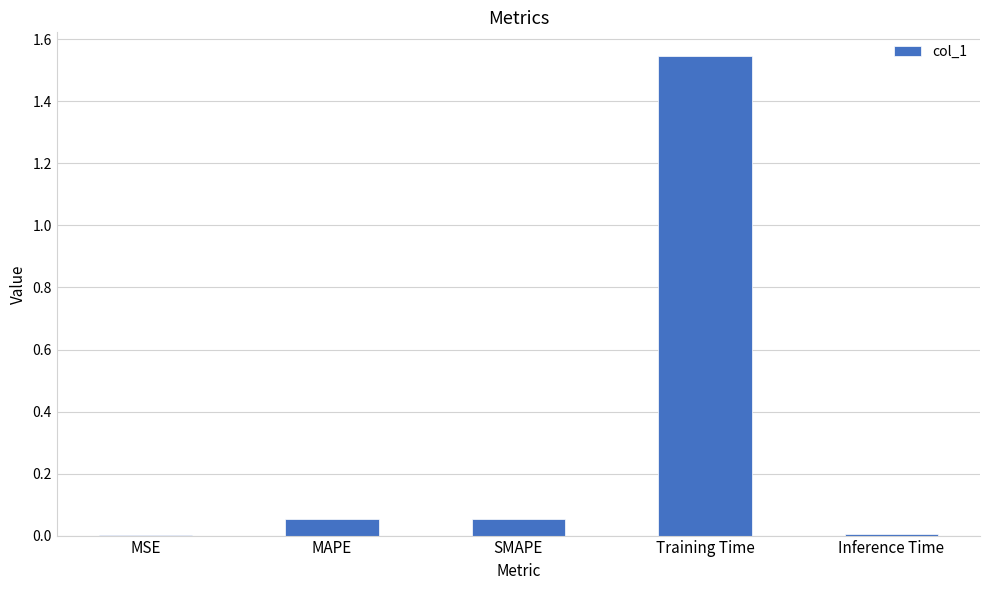

Which label corresponds to the largest value in the chart?

Training Time